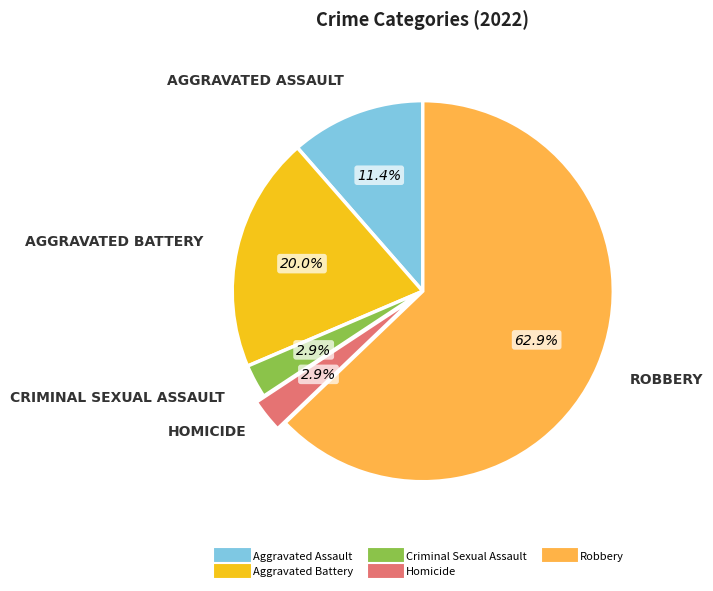

How many slices are in this pie chart?

5